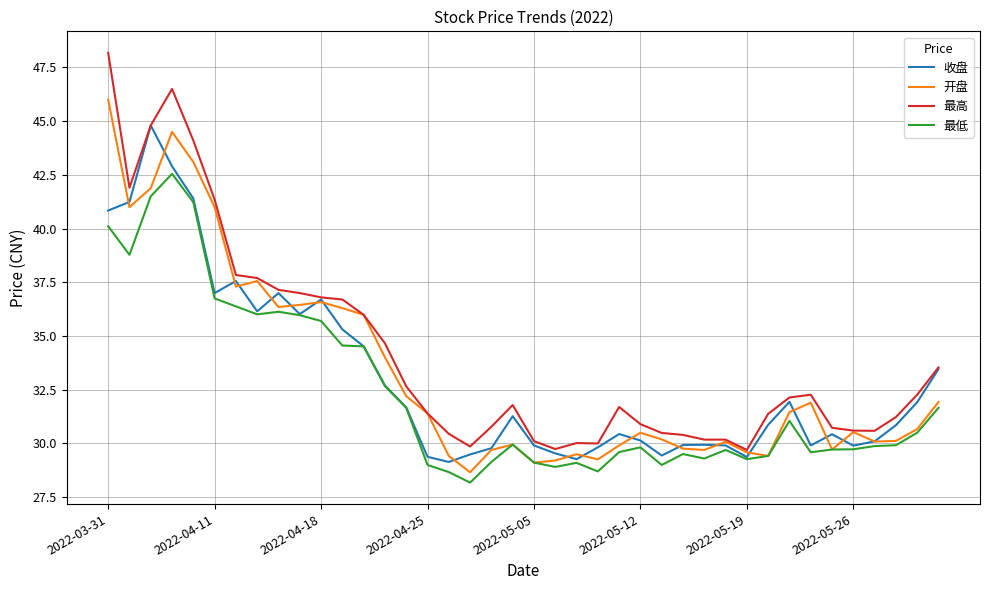

Which series has the widest spread of values?

最高